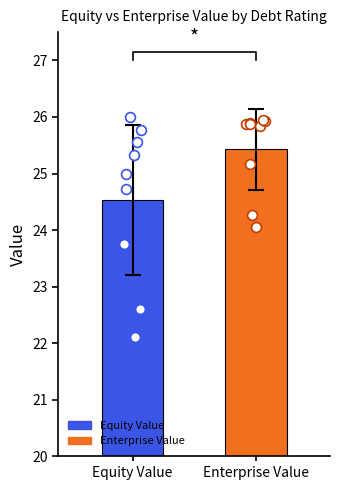

Which series contains the highest Y value?

Equity Value